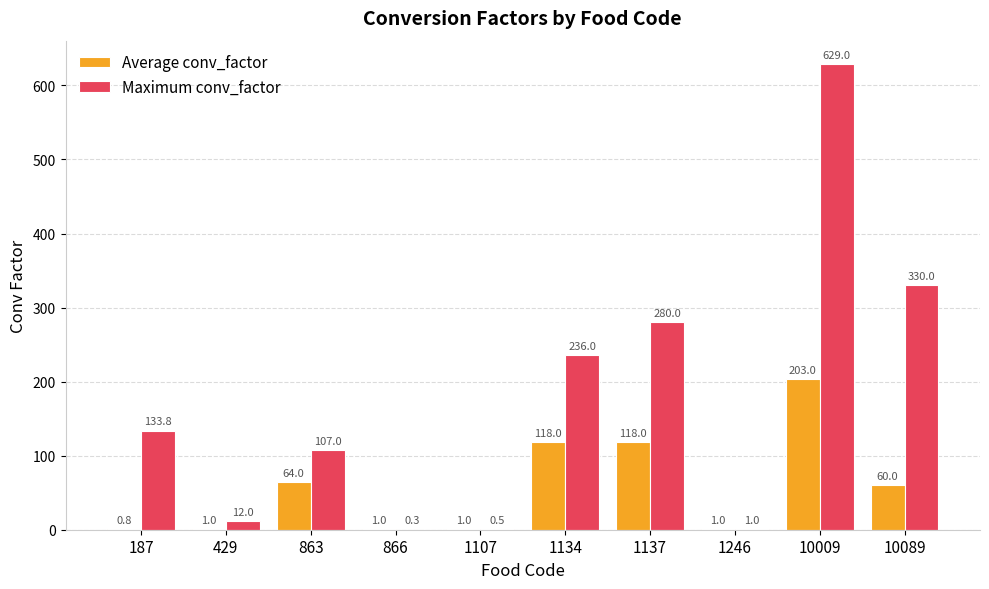

What is the sum of the Maximum conv_factor values at 10089 and 1246?

331.0